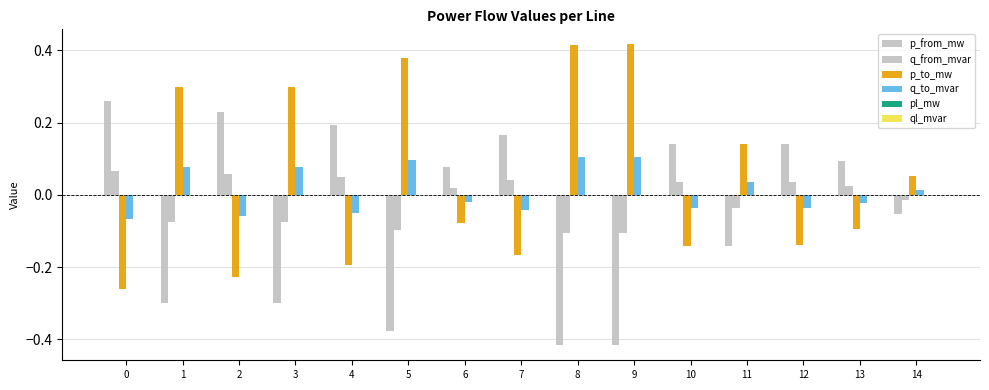

List the labels in order of q_to_mvar value, smallest first.

0, 2, 4, 7, 10, 12, 13, 6, 14, 11, 1, 3, 5, 8, 9